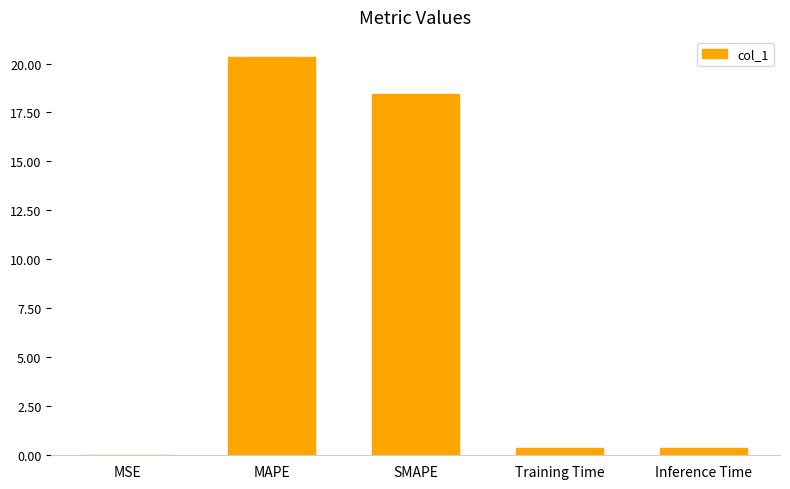

What is the sum of all values?

39.6